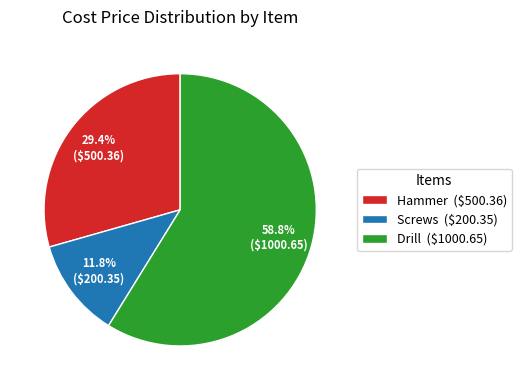

To the nearest percent, what percentage of the pie is Screws?

12%